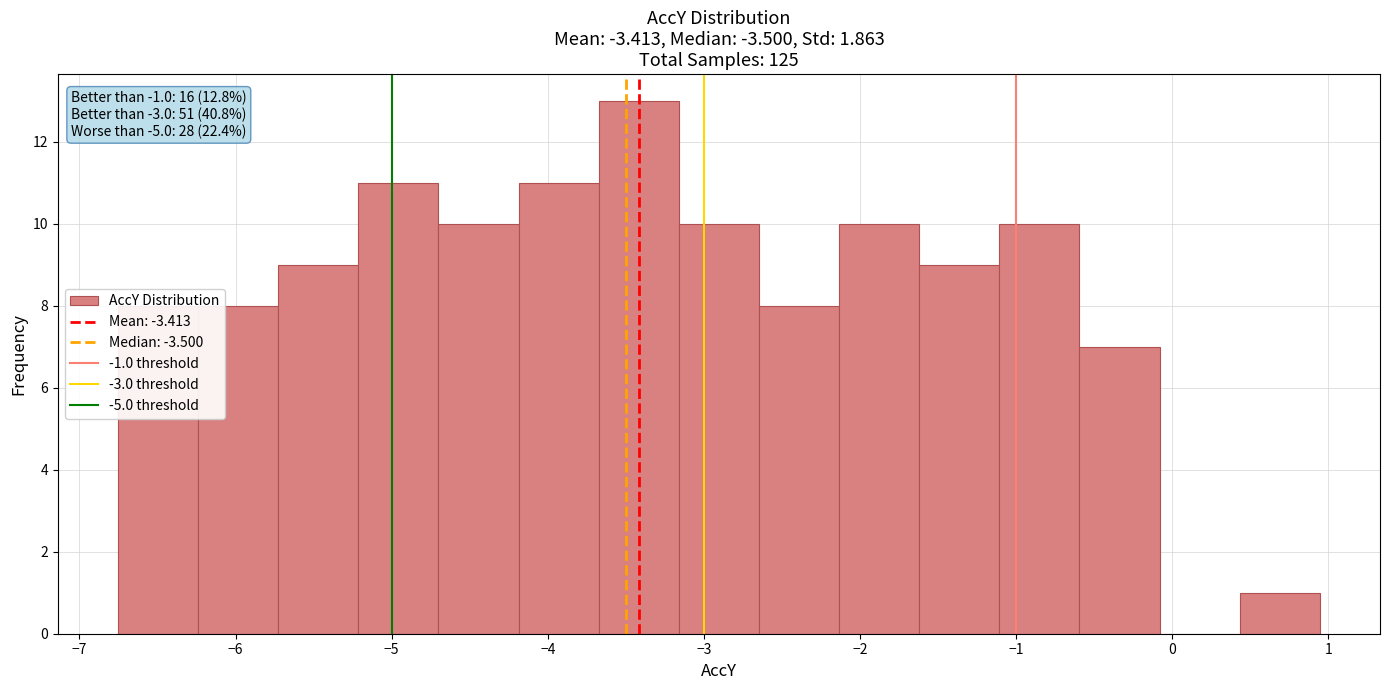

Over which range of the x-axis is the bar tallest?

-3.7 to -3.2